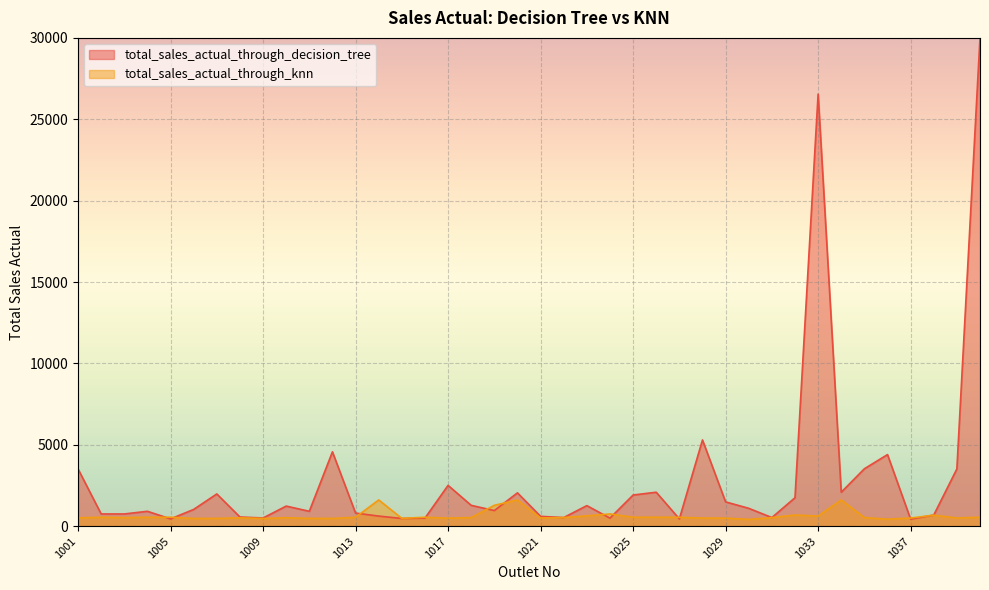

Reading left to right, list all the values displayed in this chart.

1001=509	1002=548	1003=528	1004=548	1005=548	1006=475	1007=475	1008=513	1009=471	1010=519	1011=478	1012=474	1013=544	1014=1611	1015=478	1016=548	1017=493	1018=528	1019=1280	1020=1611	1021=501	1022=530	1023=633	1024=749	1025=548	1026=548	1027=544	1028=499	1029=493	1030=415	1031=526	1032=684	1033=619	1034=1611	1035=526	1036=429	1037=499	1038=675	1039=501	1040=548